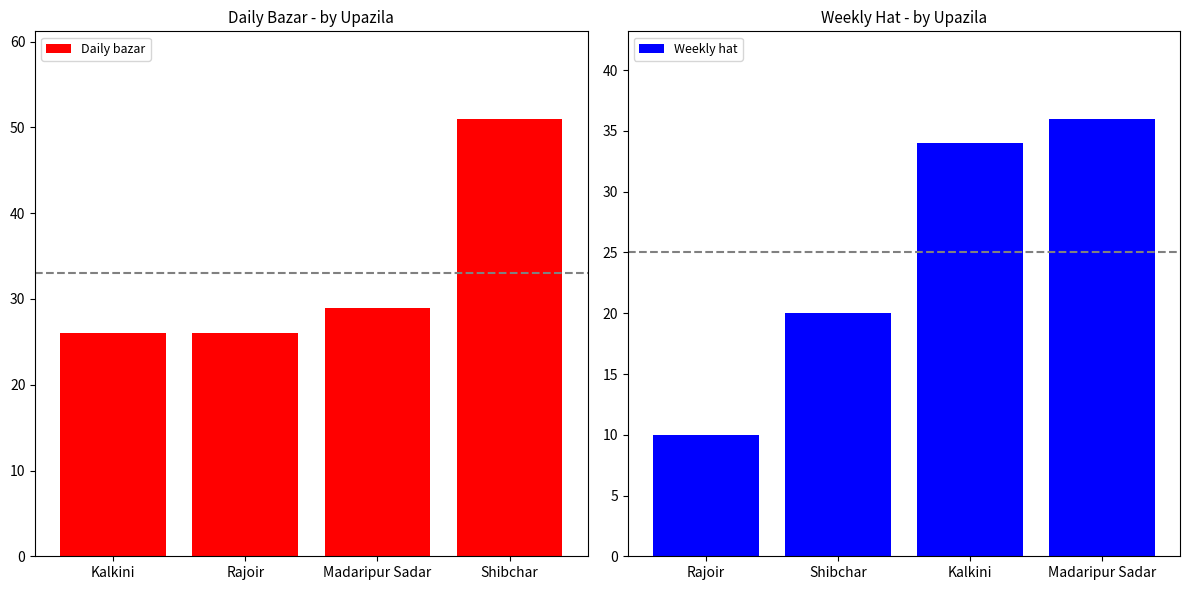

What is the difference between the Weekly hat values at Rajoir and Shibchar?

10